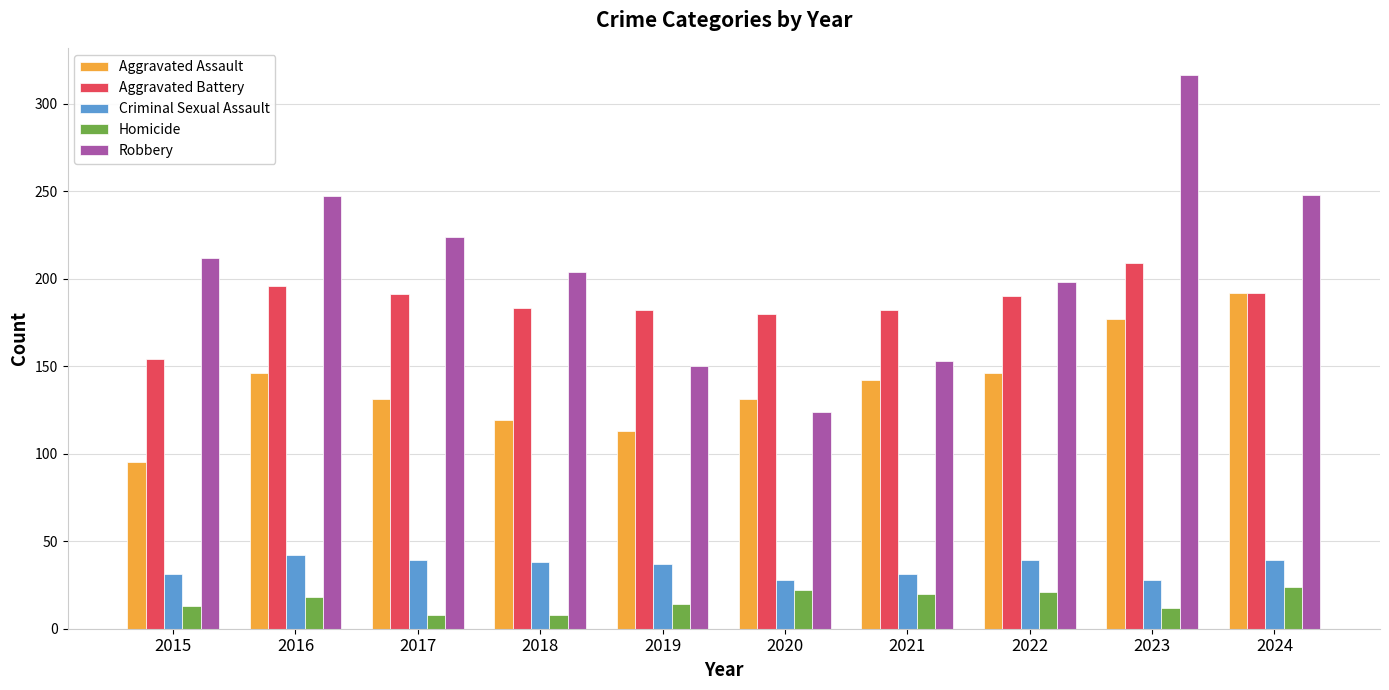

How many series are shown in this chart?

5